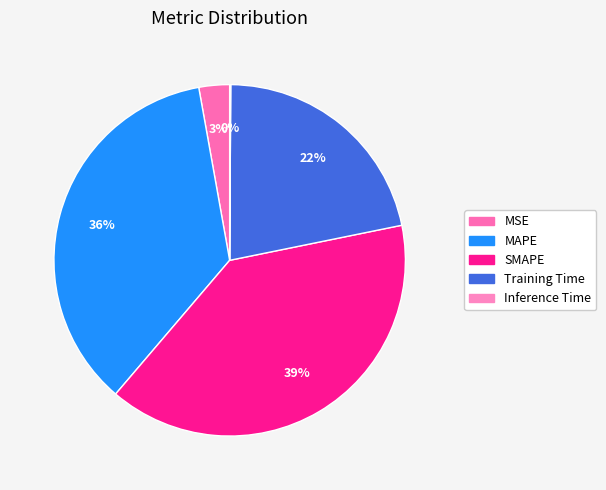

Do MAPE and SMAPE together represent more than half of the pie?

Yes